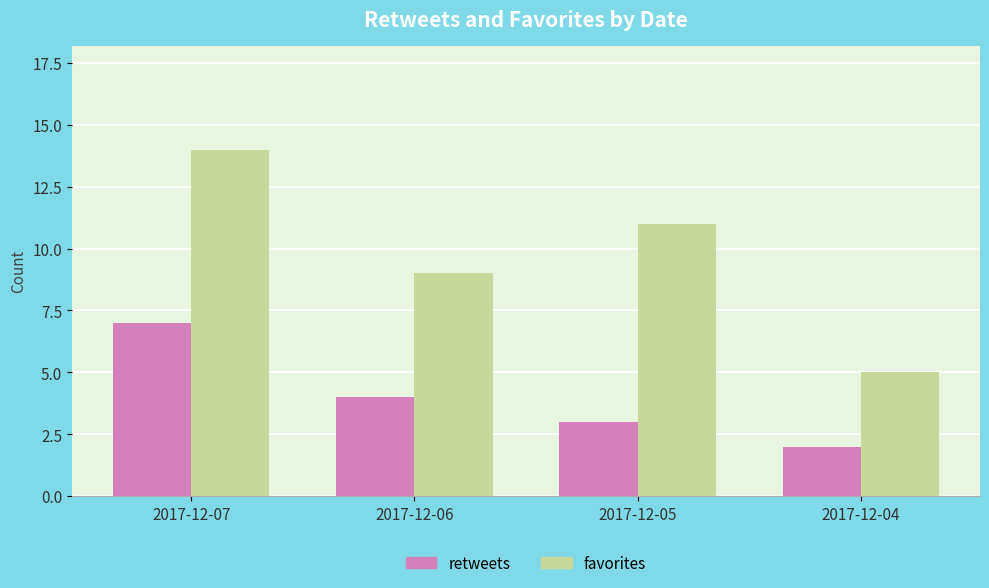

Reading right to left, list all the values displayed in this chart.

retweets: 2017-12-04=2	2017-12-05=3	2017-12-06=4	2017-12-07=7
favorites: 2017-12-04=5	2017-12-05=11	2017-12-06=9	2017-12-07=14